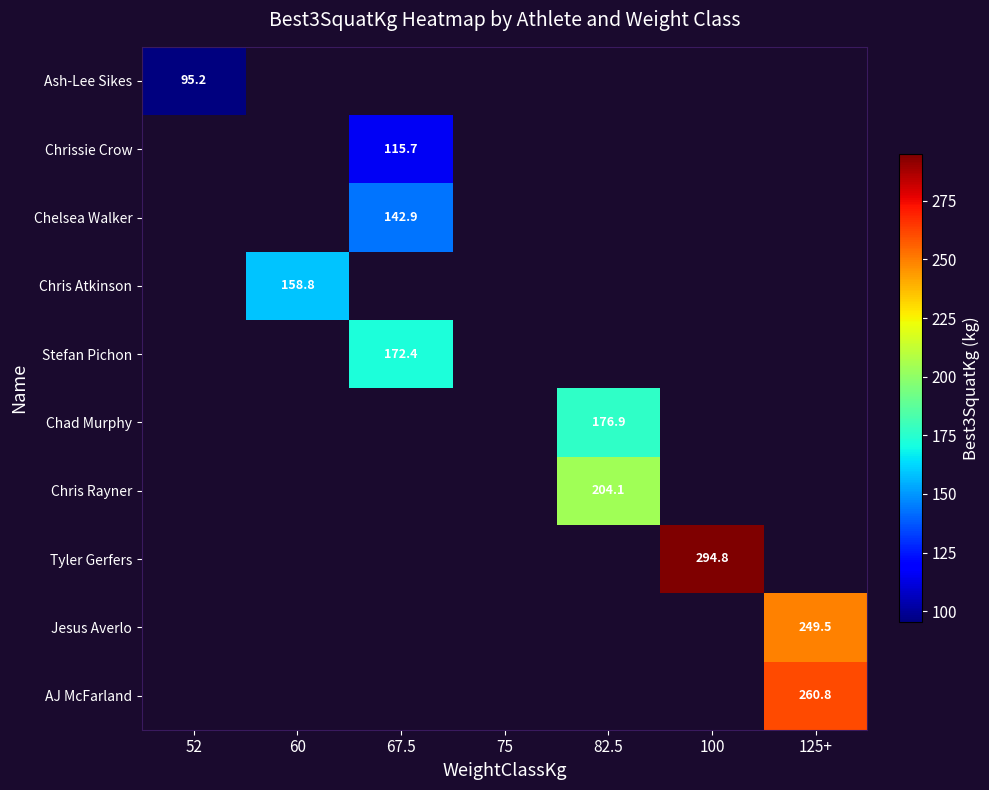

Is the value of Jesus Averlo at 82.5 greater than the value of Chris Rayner at 60?

No